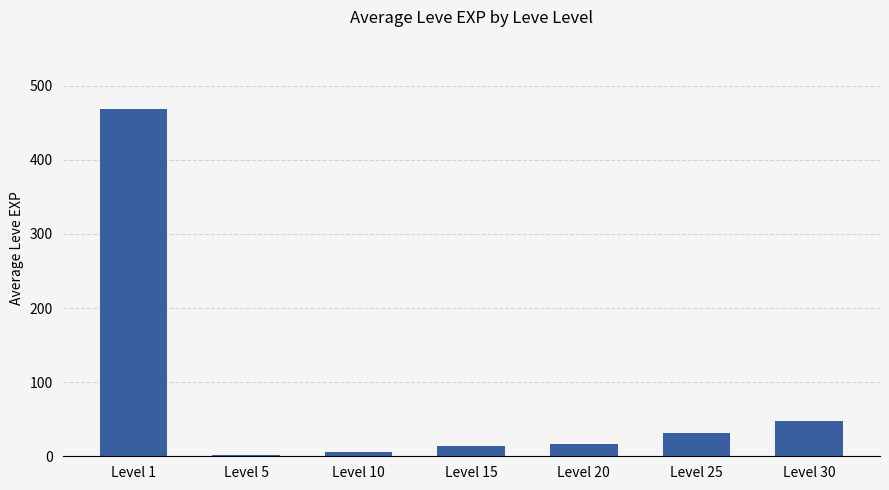

Is it true that the value at Level 1 is 468.5?

True